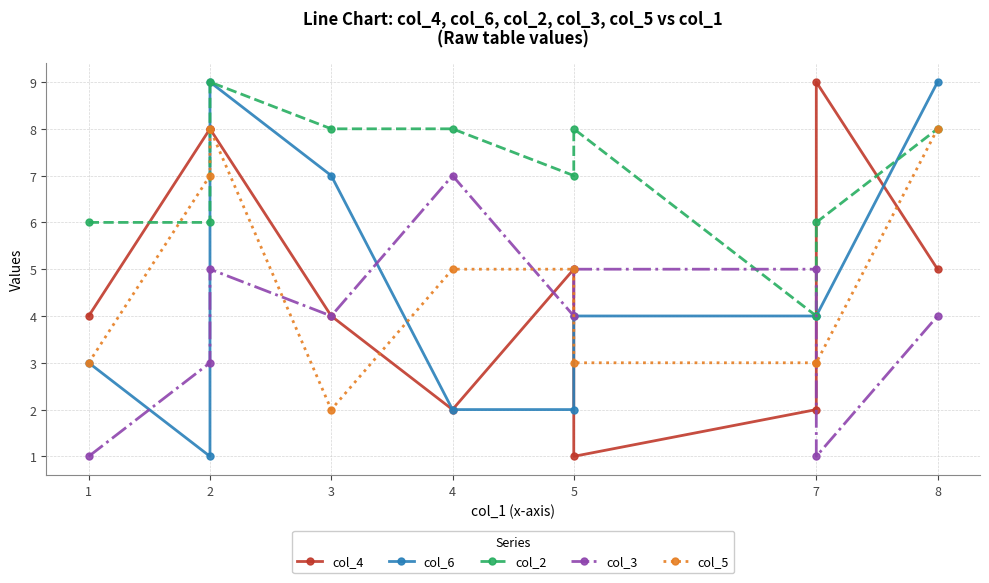

Which series has the largest total across all categories?

col_2